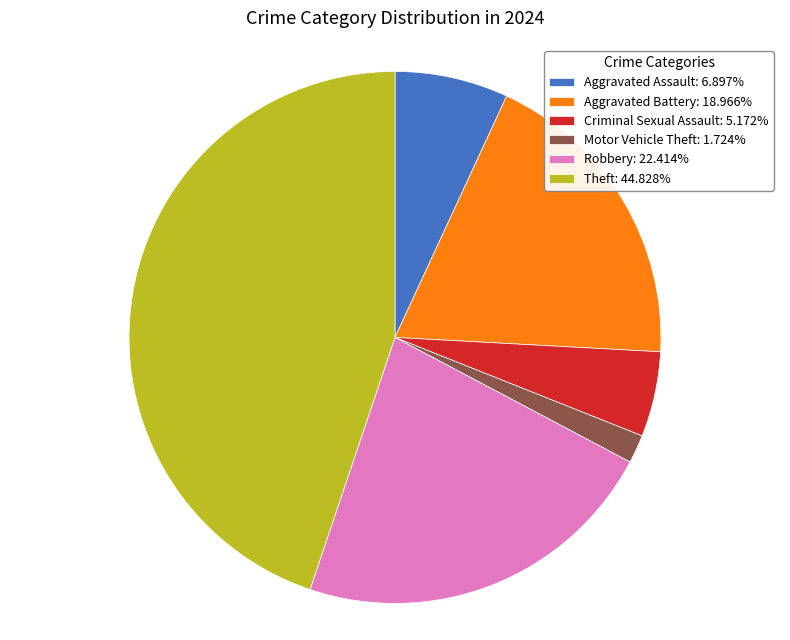

Do Robbery: 22.414% and Criminal Sexual Assault: 5.172% together represent more than half of the pie?

No